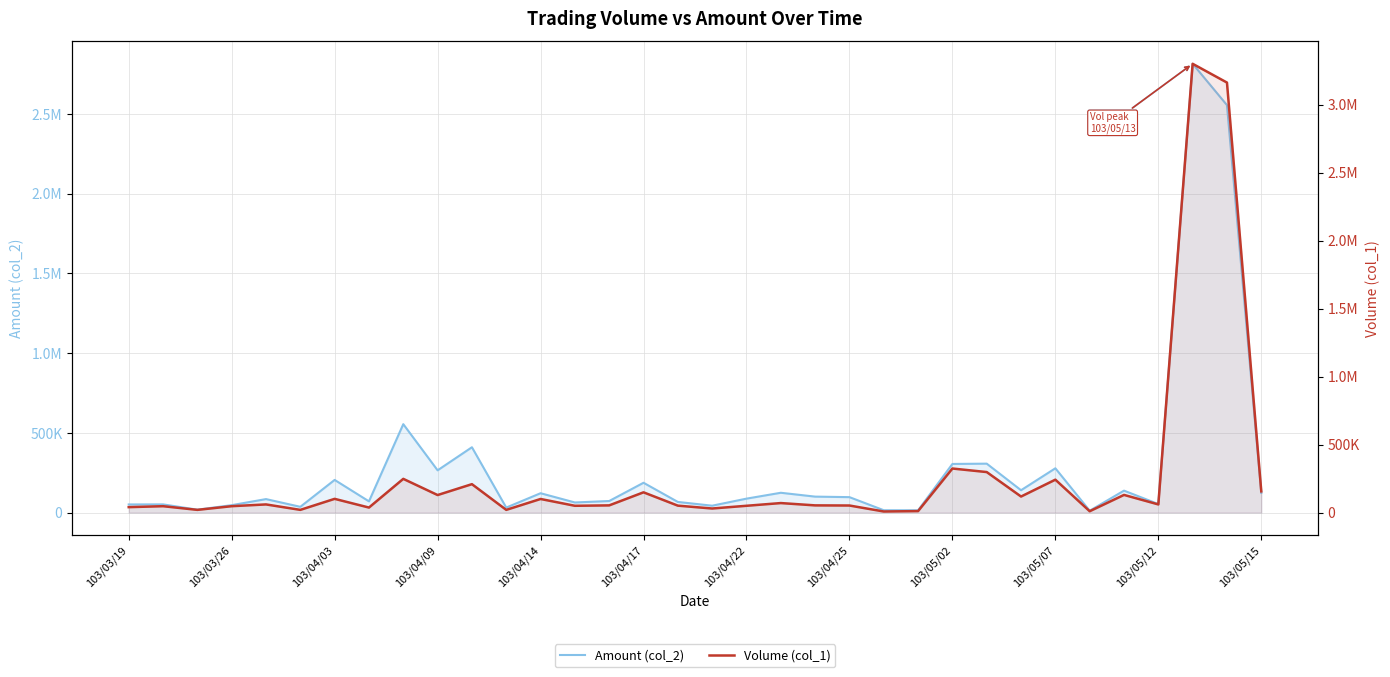

At how many categories does at least one series exceed 978124?

2